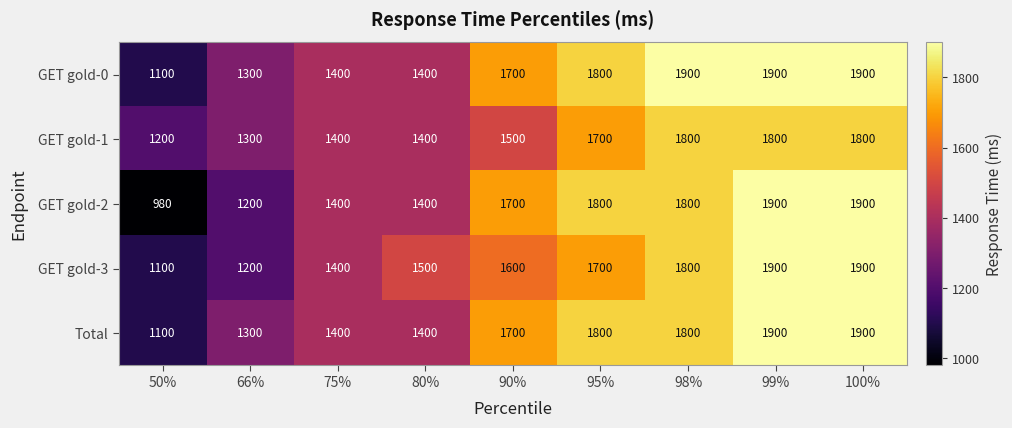

Which category has the lowest value in the GET gold-1 series?

50%